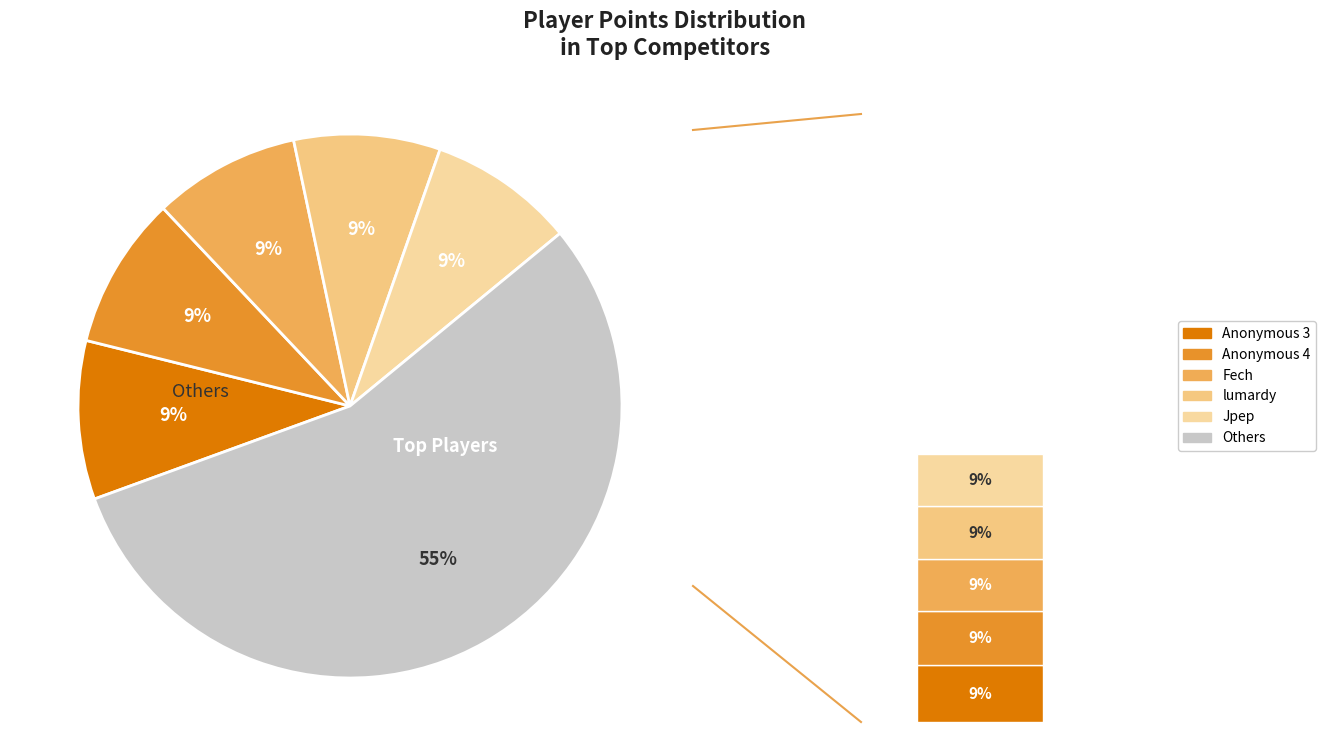

True or false: lumardy accounts for 9% of the total.

True